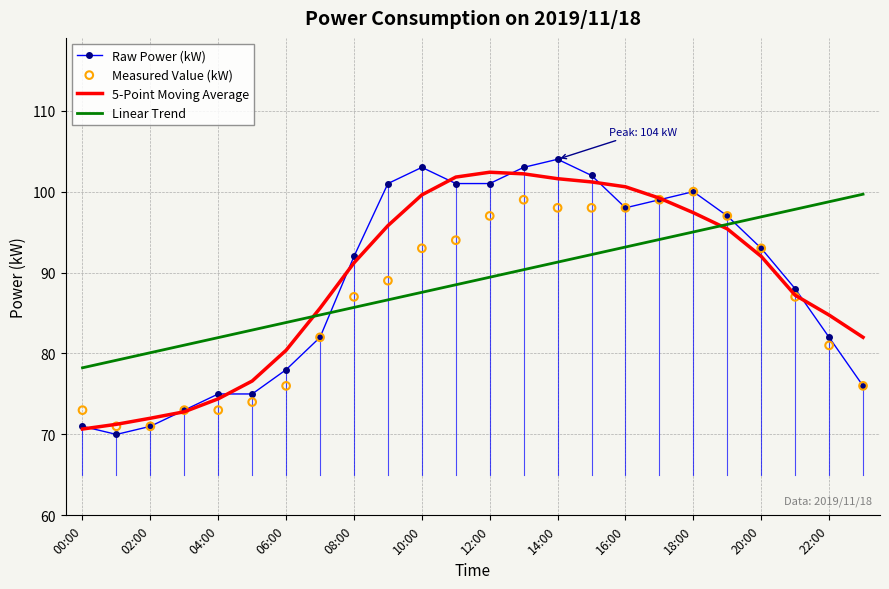

Which series contains the lowest Y value?

Raw Power (kW)